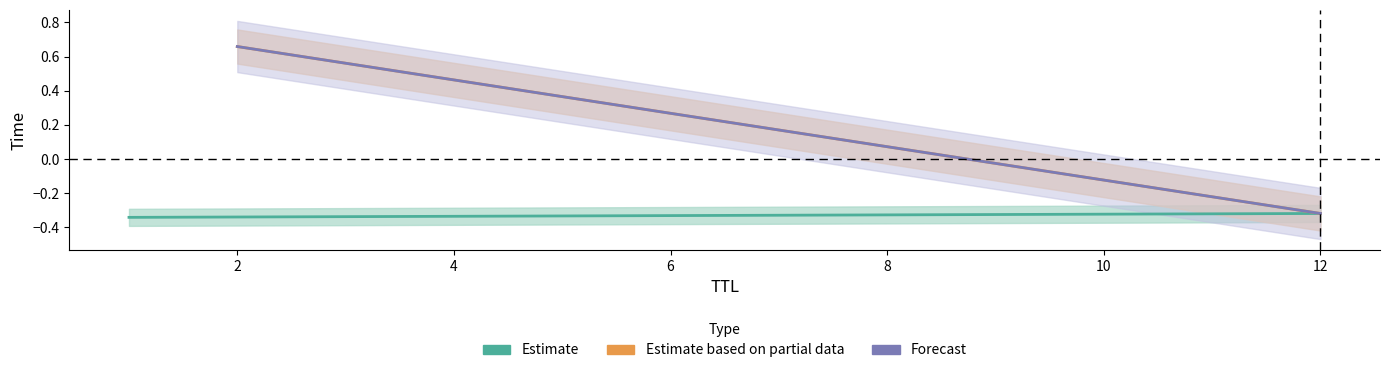

How many lines are shown in the chart?

3